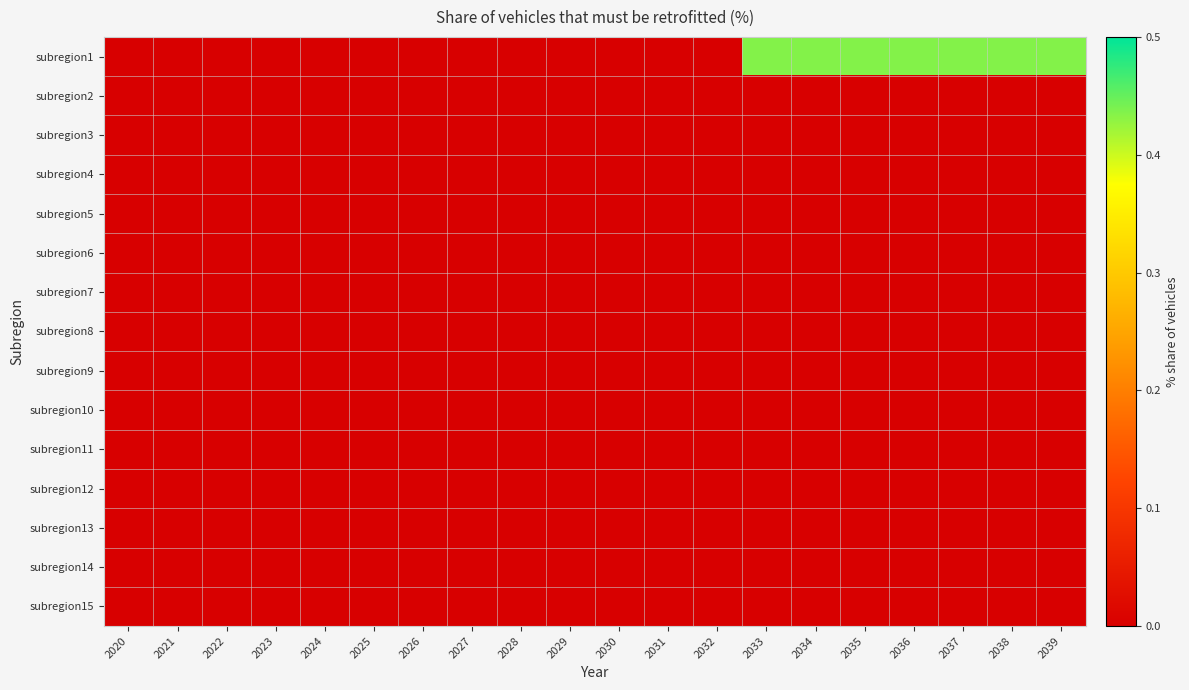

Between 2022 and 2030, which is larger?

2022